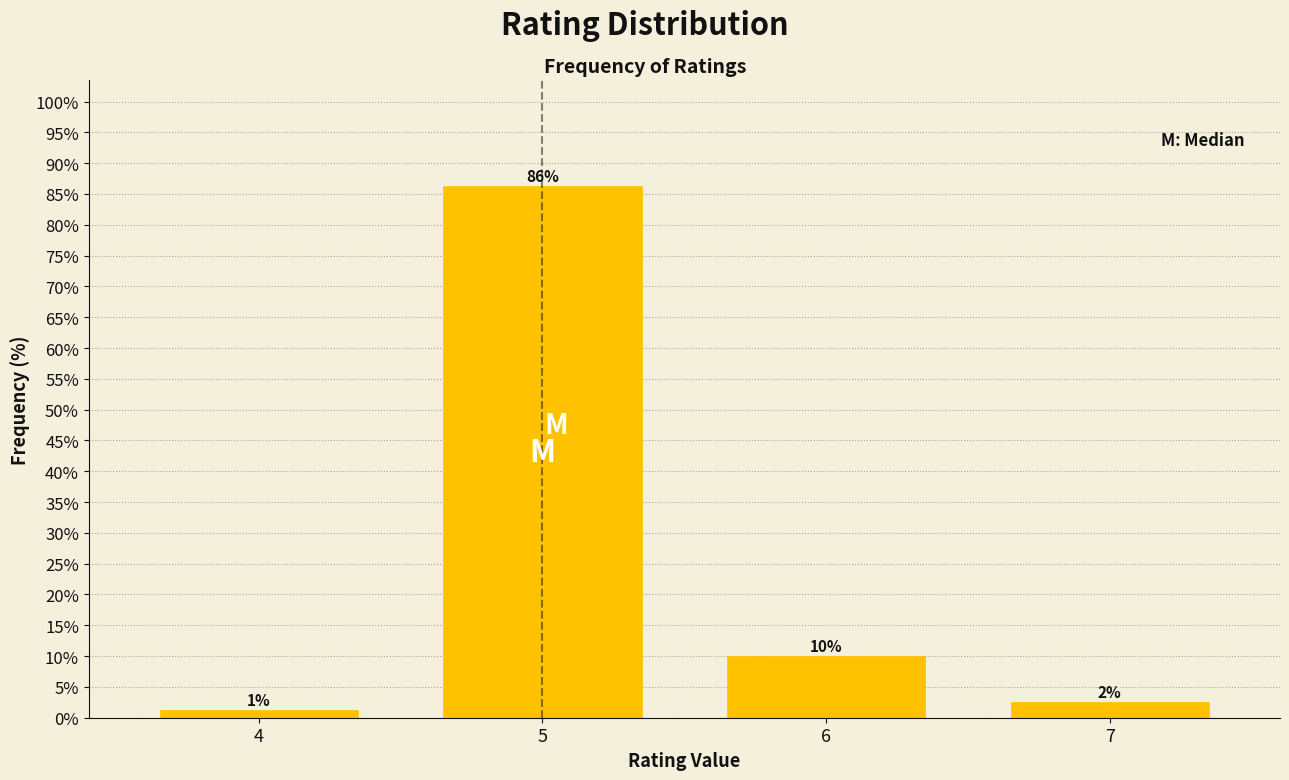

True or false: the data shows 153.1 at 5.

False